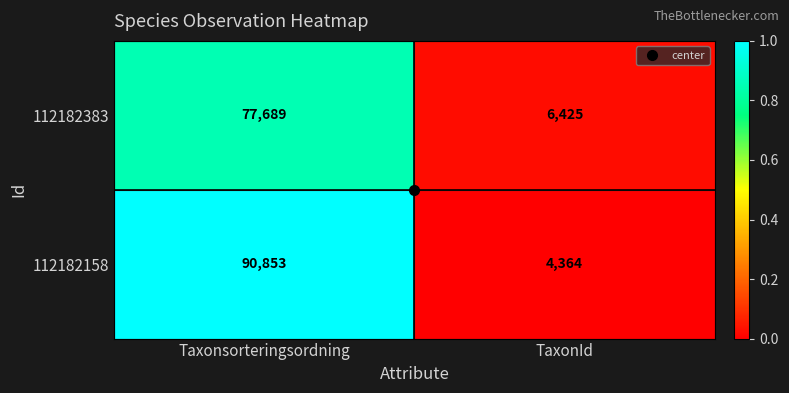

Which series has the largest total across all categories?

112182158